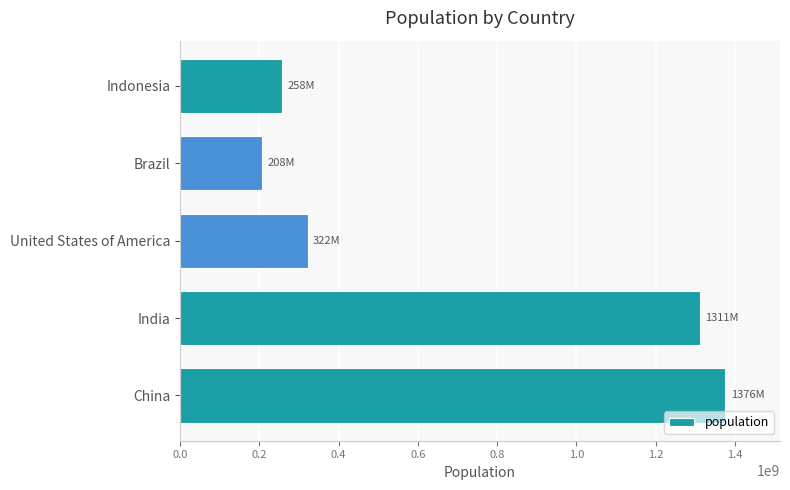

How many bars are there in total?

5